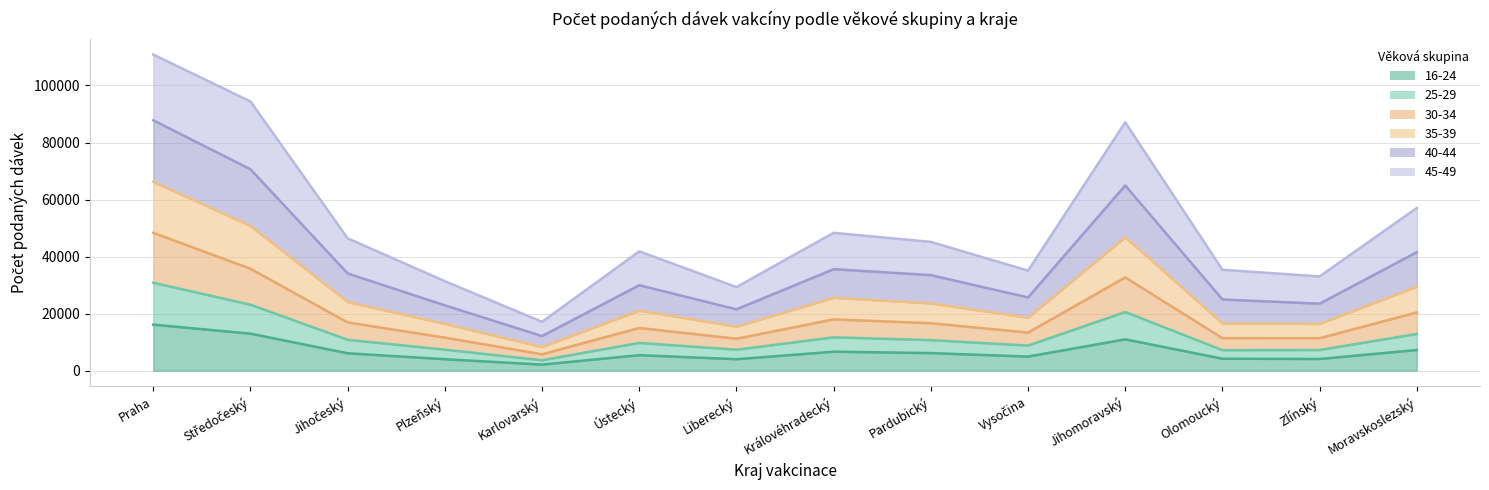

Does the chart display data point markers on the line(s)?

No